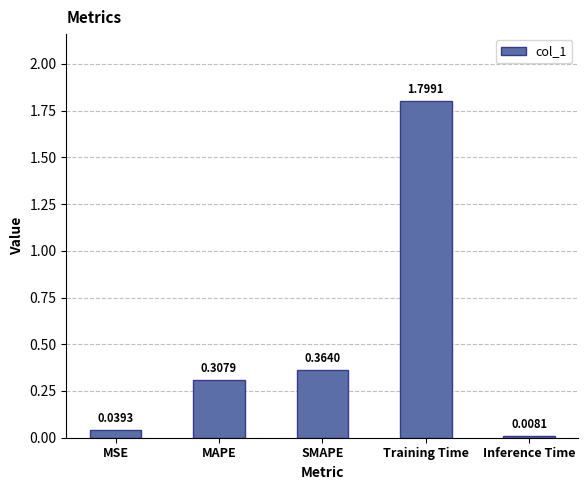

How many bars are there in total?

5